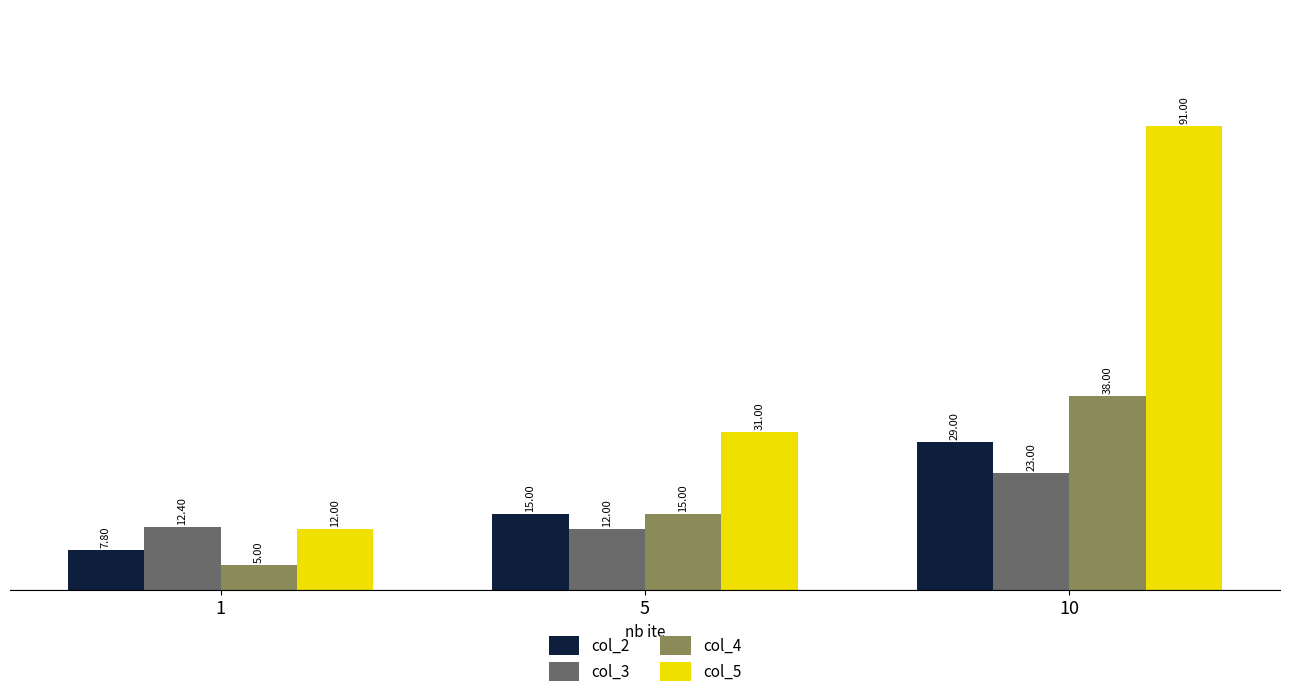

Reading left to right, list all the values displayed in this chart.

col_2: 1=7.8	5=15.0	10=29.0
col_3: 1=12.4	5=12.0	10=23.0
col_4: 1=5.0	5=15.0	10=38.0
col_5: 1=12.0	5=31.0	10=91.0